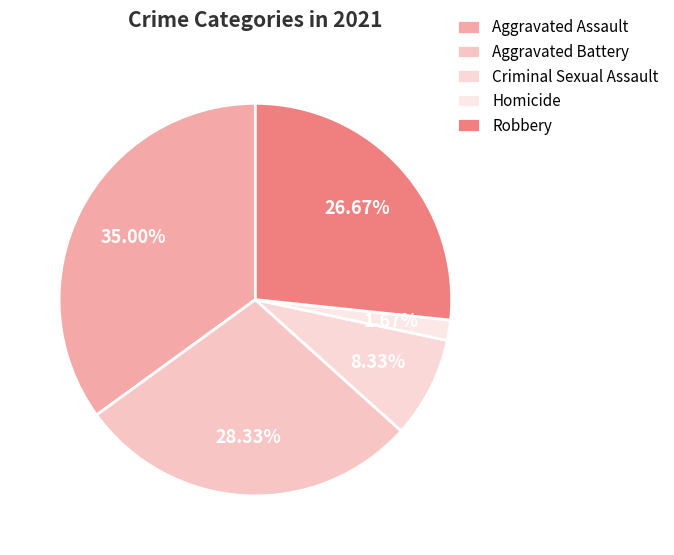

Do Aggravated Battery and Aggravated Assault together represent more than half of the pie?

Yes